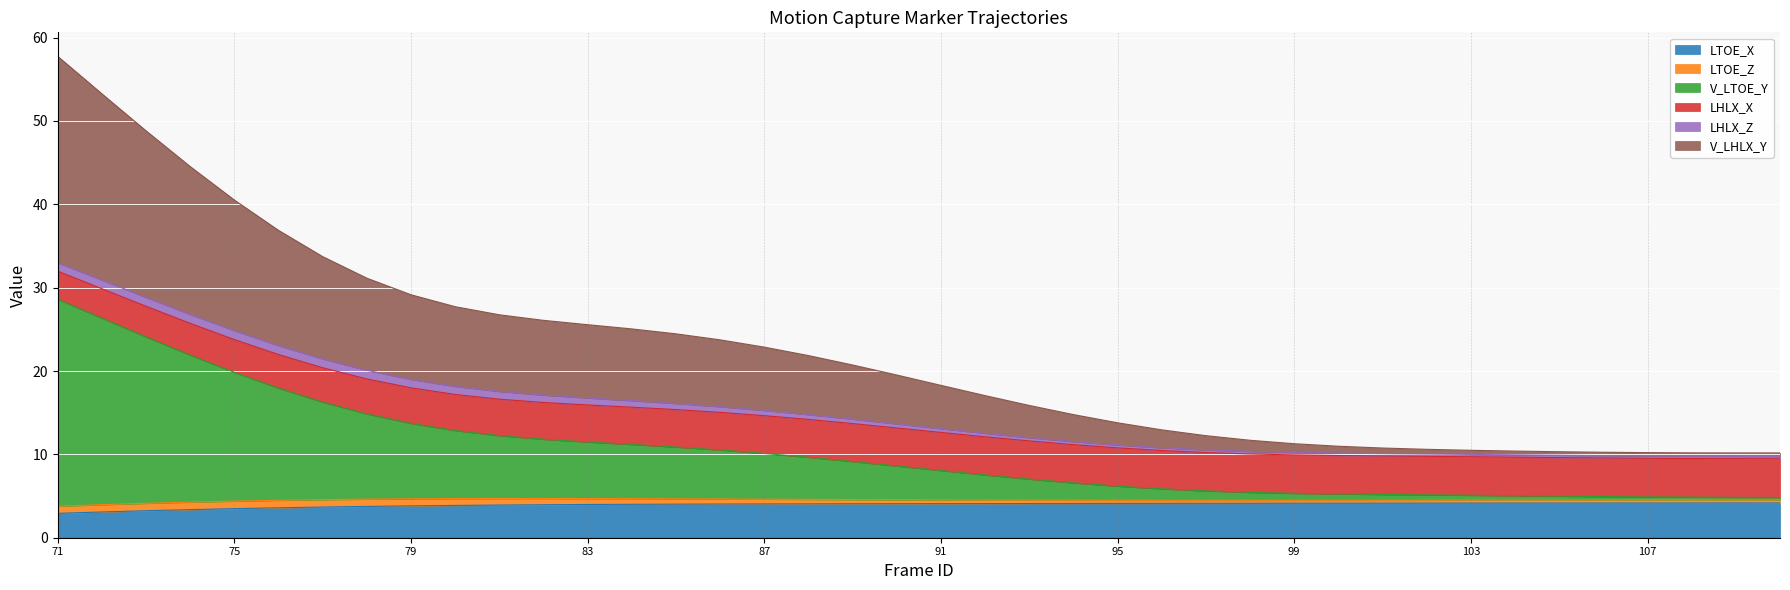

True or false: V_LTOE_Y has a value of 10.9 at 85.

True